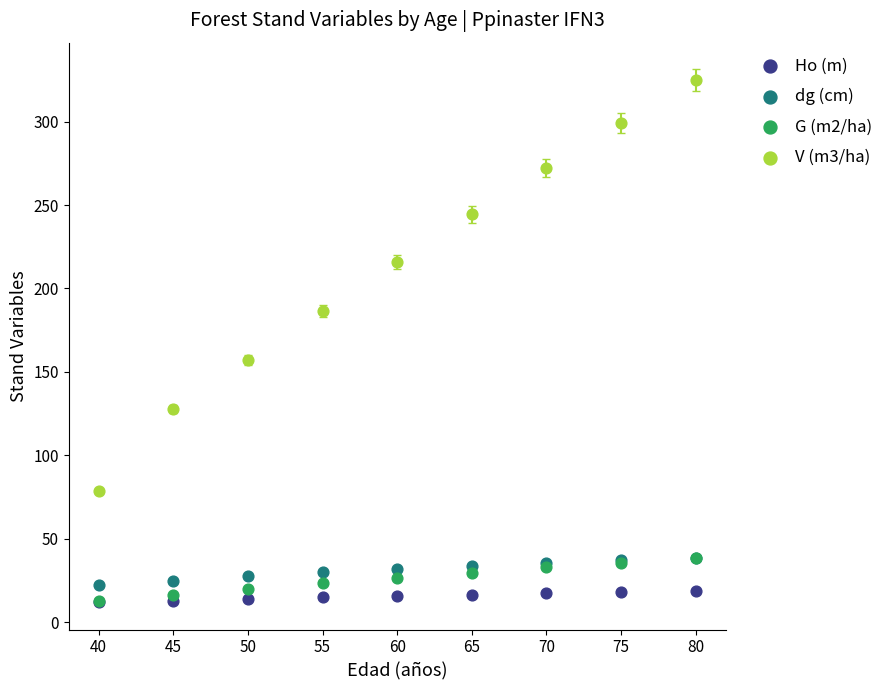

What are all the series names shown in the legend?

Ho (m), dg (cm), G (m2/ha), V (m3/ha)